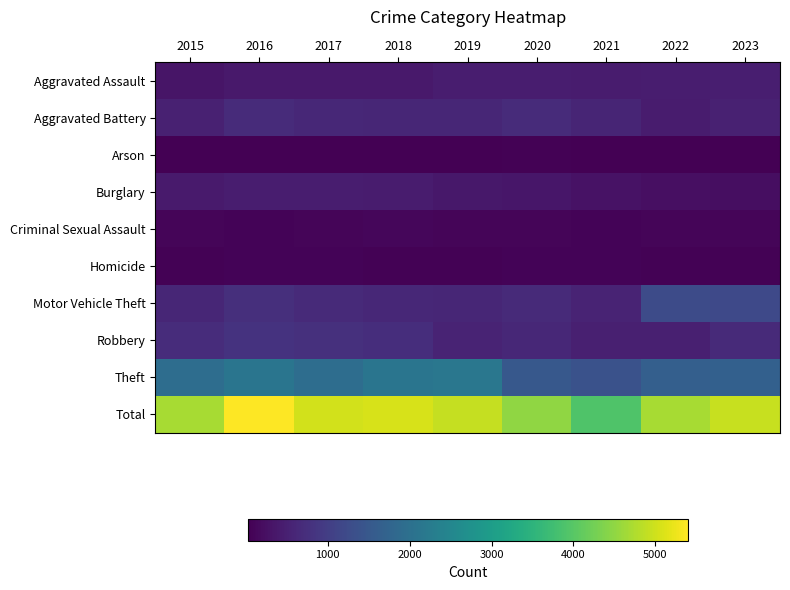

Which has a higher value, 2015 or 2017?

2017